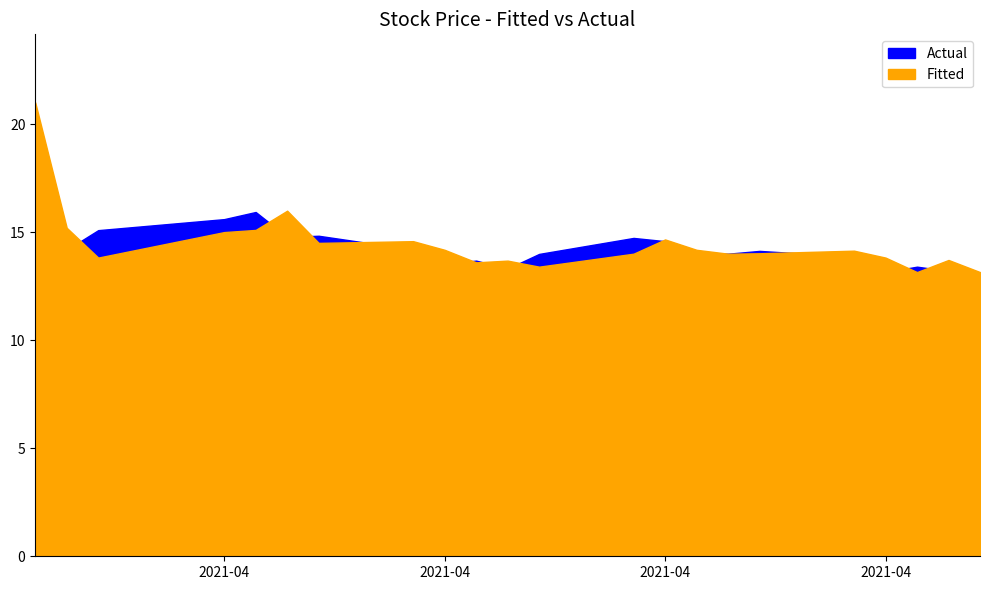

What is the label of the 9th point from the right?

2021-04-20